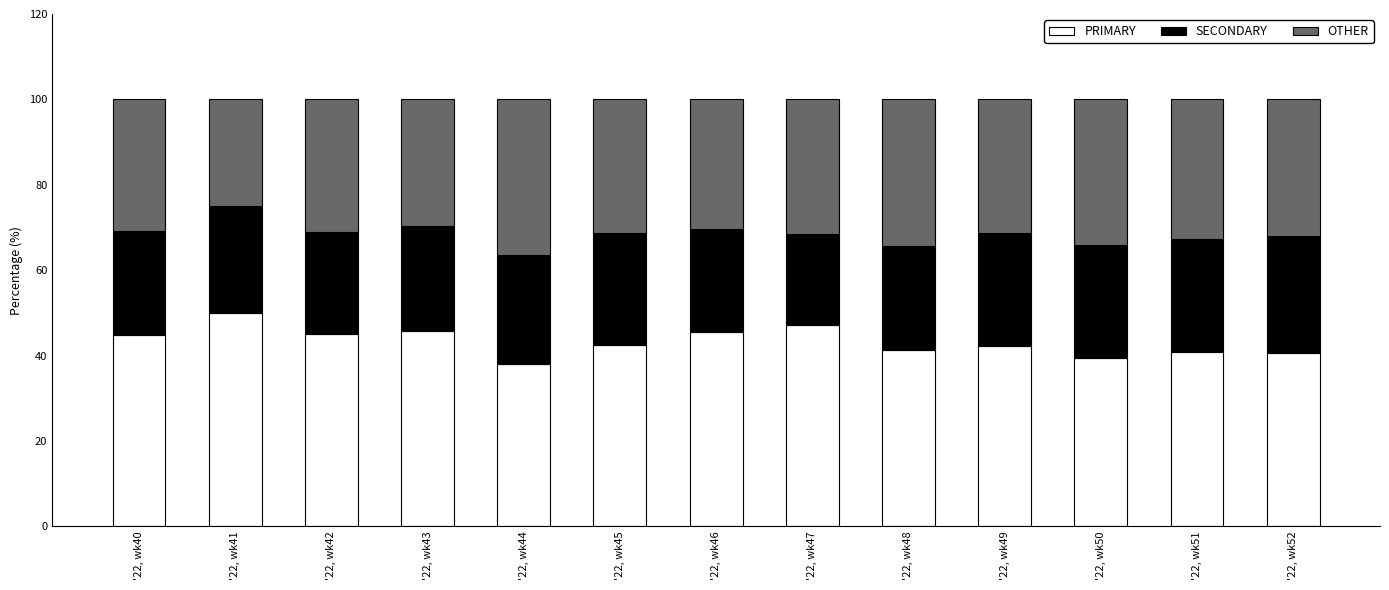

The value of PRIMARY at '22, wk51 is 72.3. True or false?

False